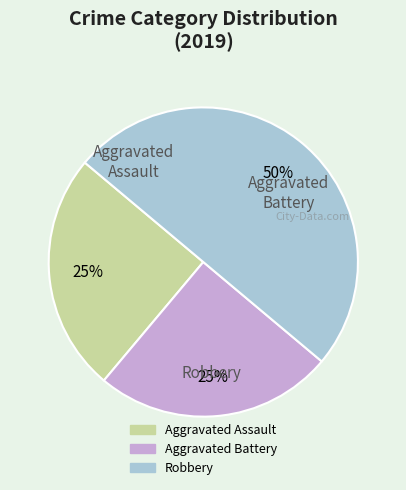

Is the sum of Robbery and Aggravated Battery greater than half?

Yes